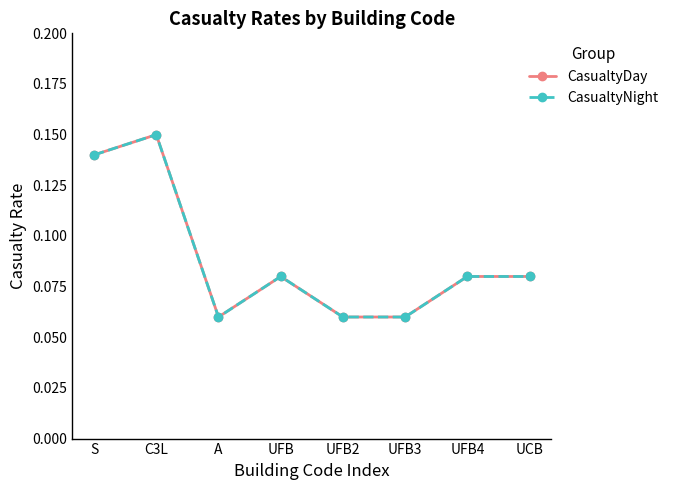

True or false: CasualtyDay and CasualtyNight cross at least once.

False